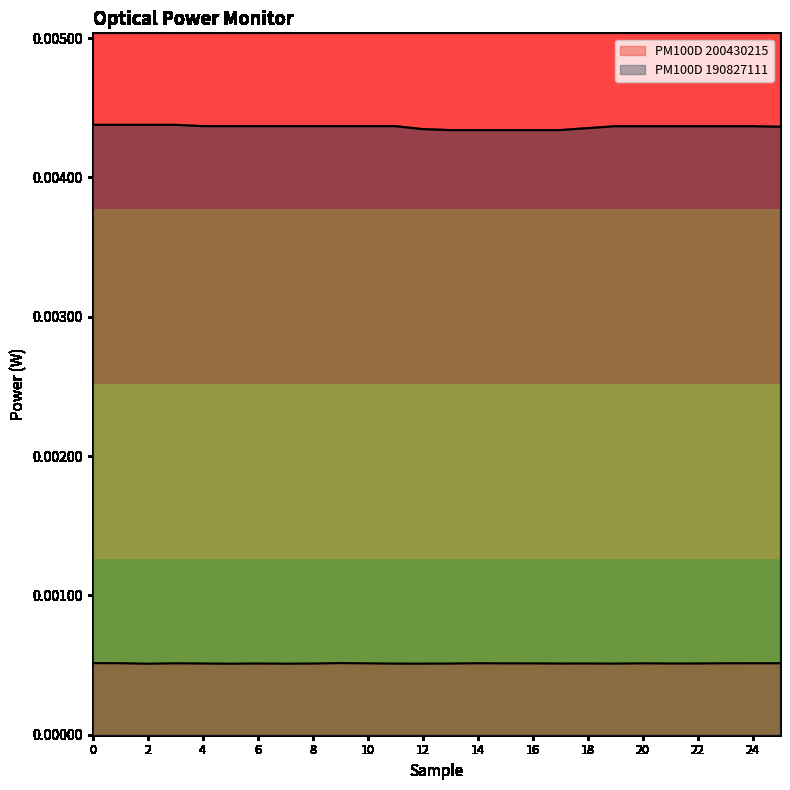

Which series has the largest range (max minus min)?

PM100D 190827111